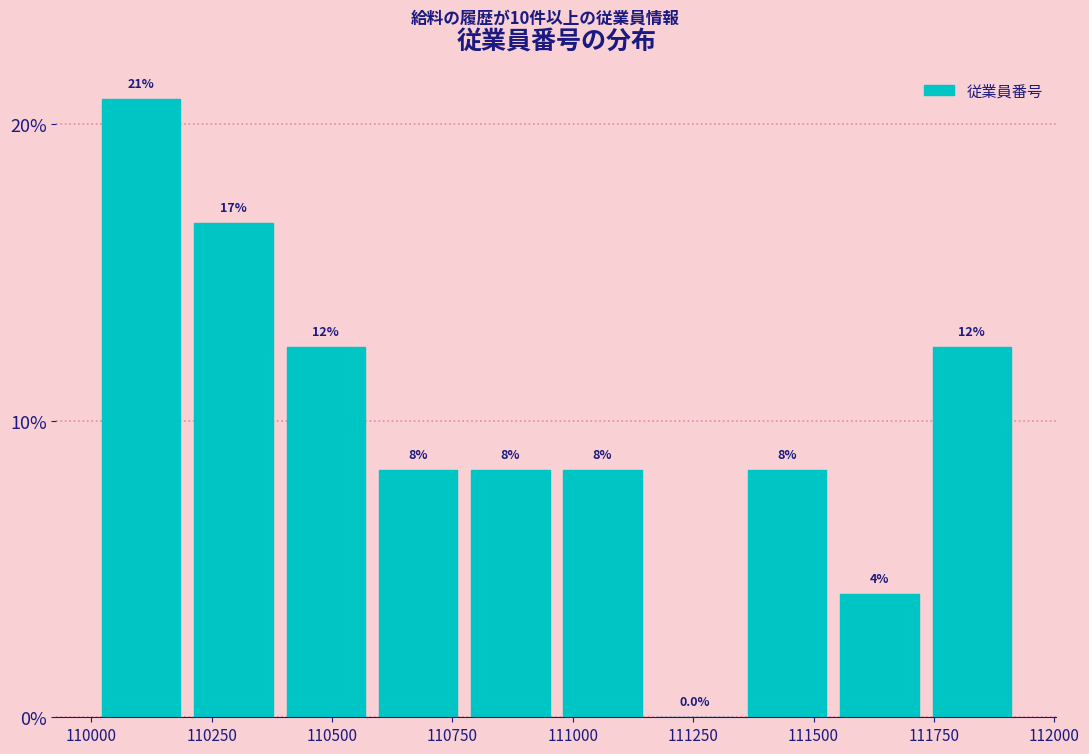

Around what value on the x-axis is the tallest bar? Give the approximate position of its centre, as read against the axis.

110100